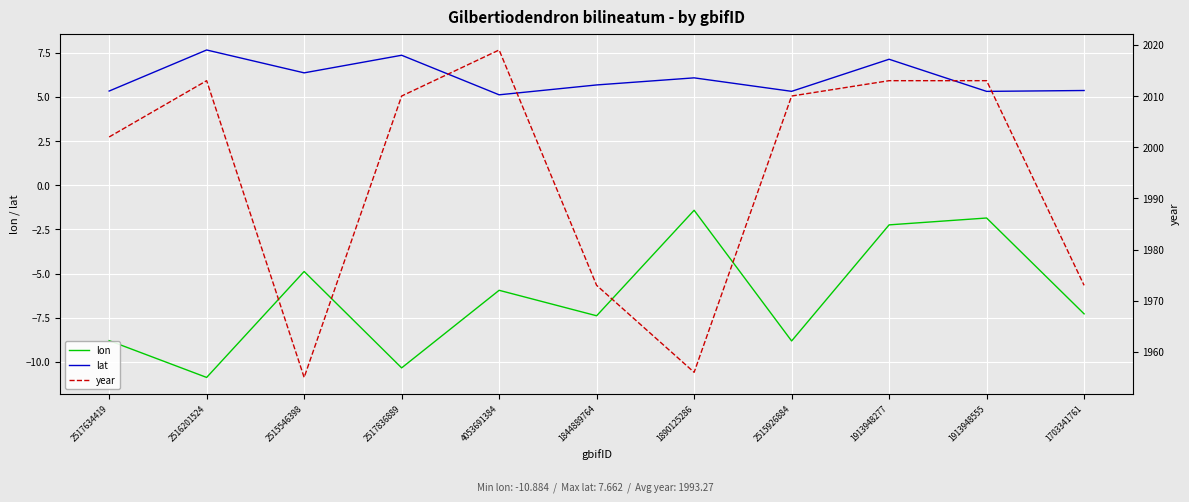

What is the lowest value of the lat series?

5.1